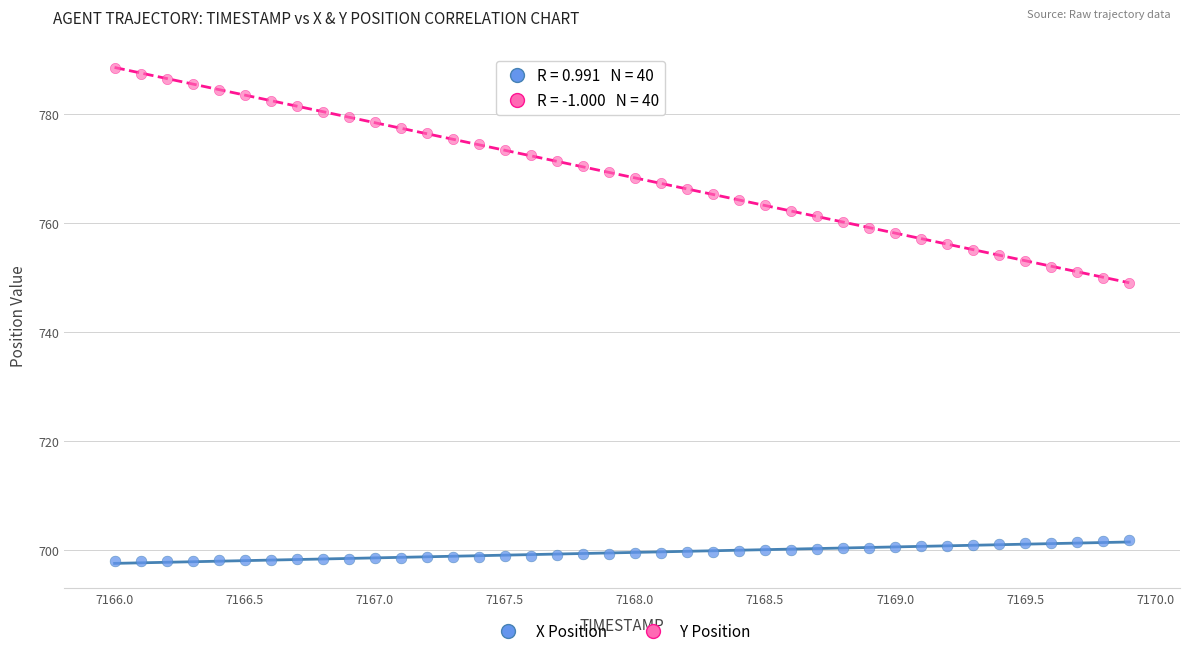

Across all data points, what is the range of Y values (max minus min)?

90.6